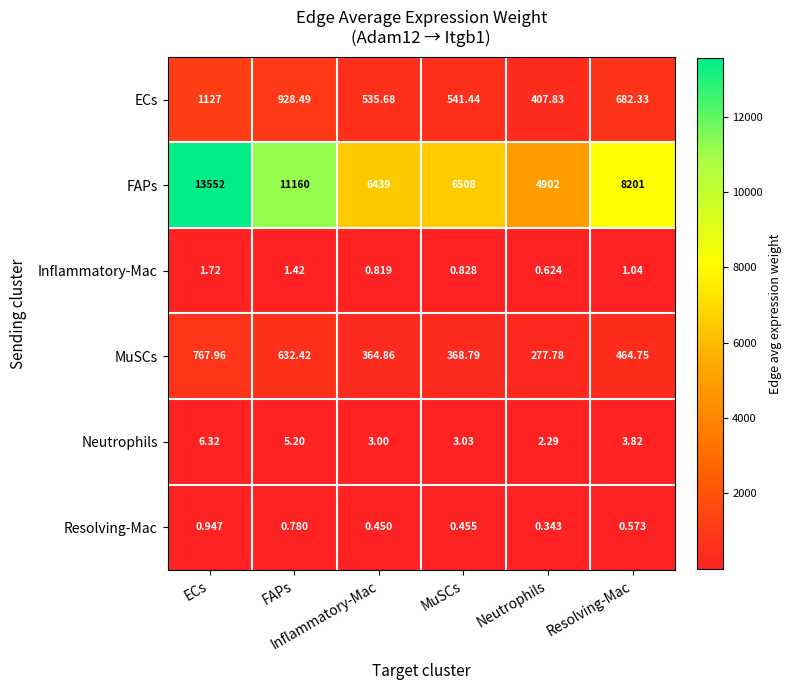

At MuSCs, list the series in order from smallest to largest.

Resolving-Mac, Inflammatory-Mac, Neutrophils, MuSCs, ECs, FAPs